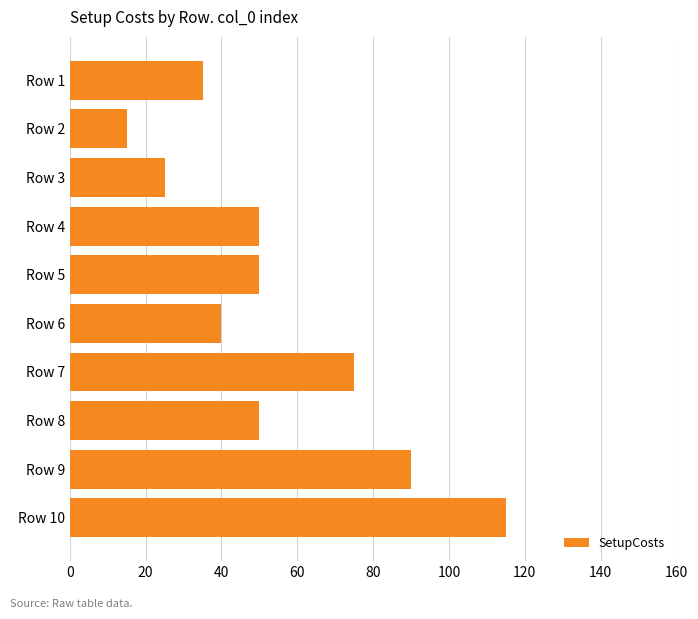

What is the approximate value at Row 4, to the nearest 5?

50